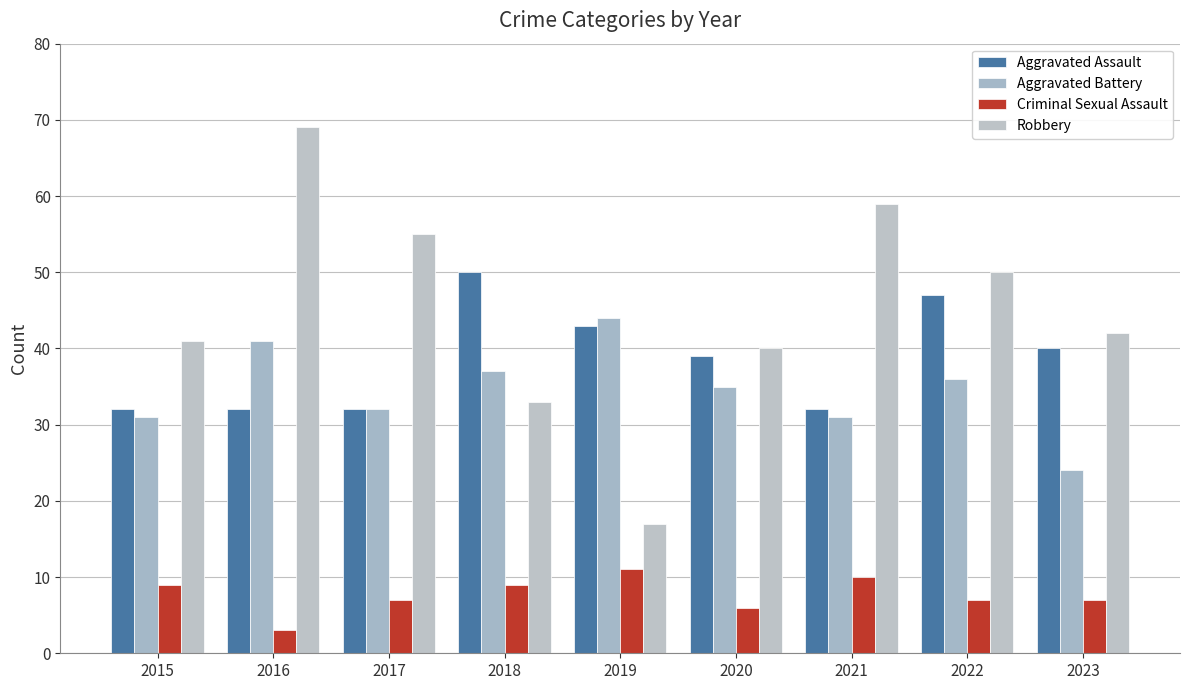

How many values in the Robbery series are below 42?

4